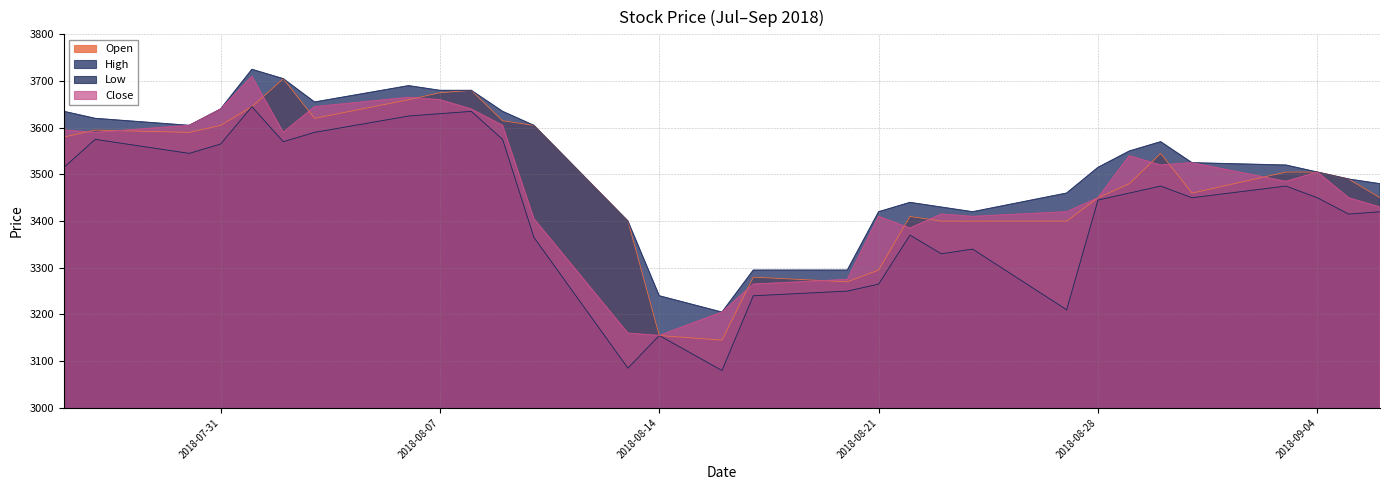

What is the approximate value of Low at 2018-08-28?

3445